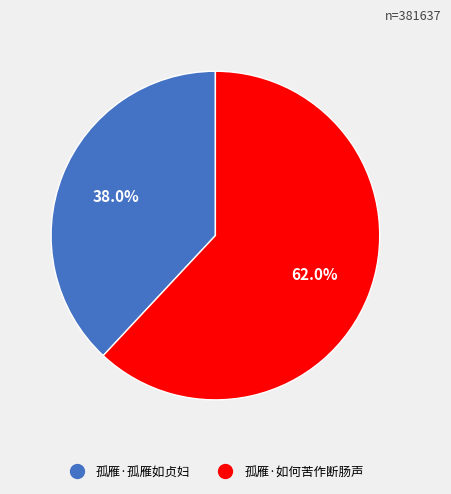

What is the smallest slice in the pie chart?

孤雁·孤雁如贞妇